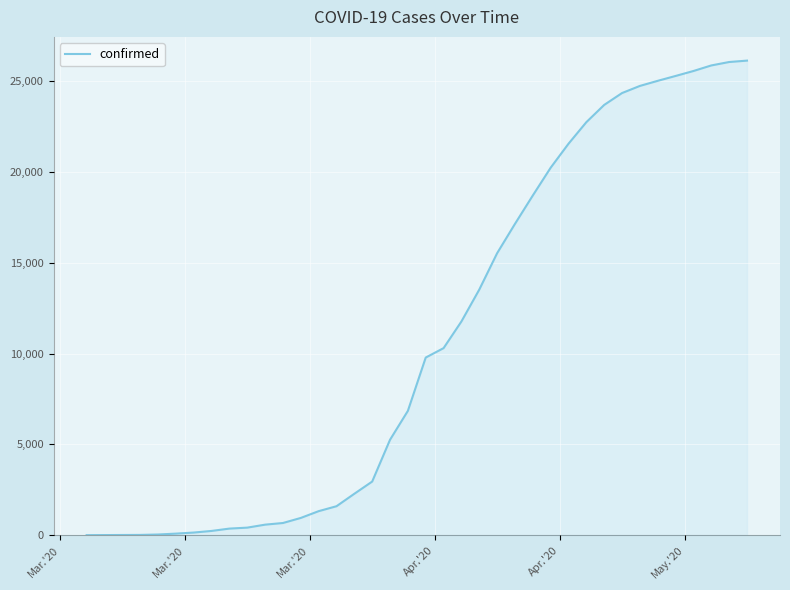

What is the difference between the maximum and minimum values?

26139